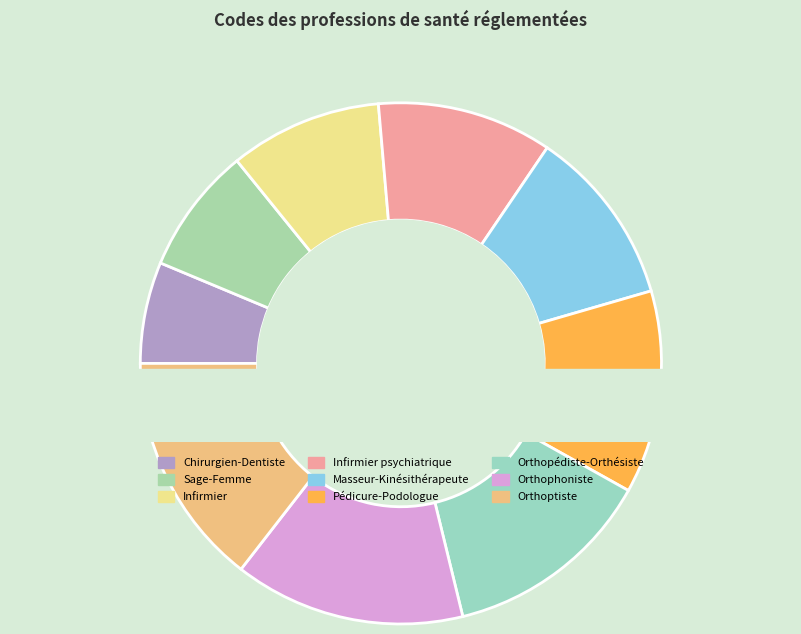

Is the sum of Masseur-Kinésithérapeute and Chirurgien-Dentiste greater than half?

No